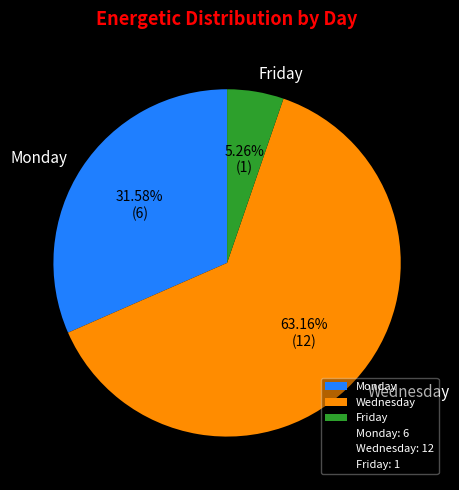

Which slice is the smallest?

Friday